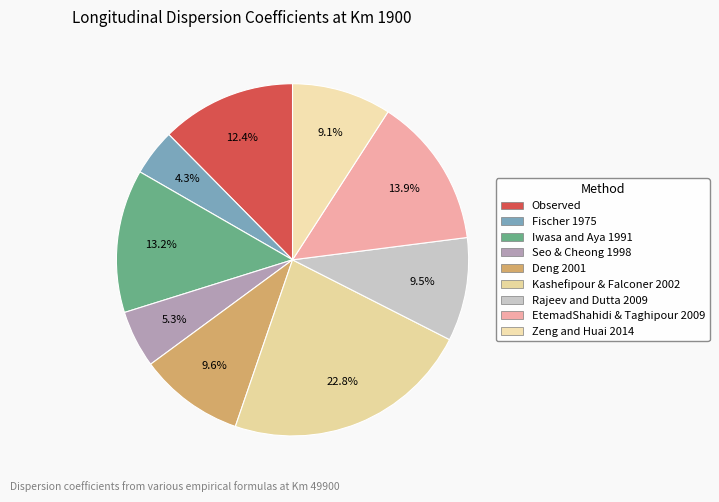

Is it true that Deng 2001 is 10% of the pie?

True